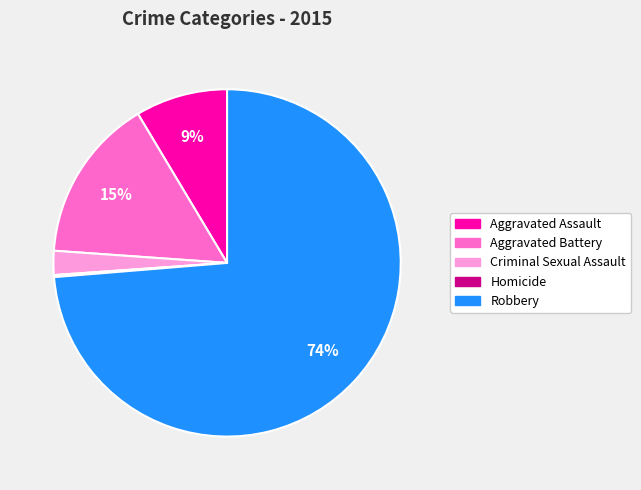

To the nearest percent, what is the average slice percentage?

20%